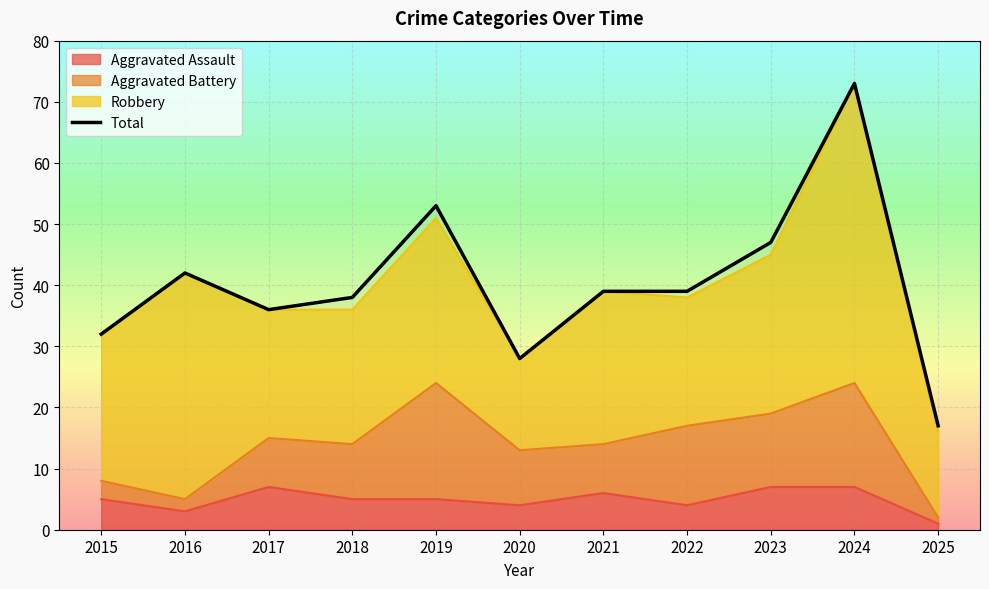

What is the change in value from 2015 to 2025?

-15